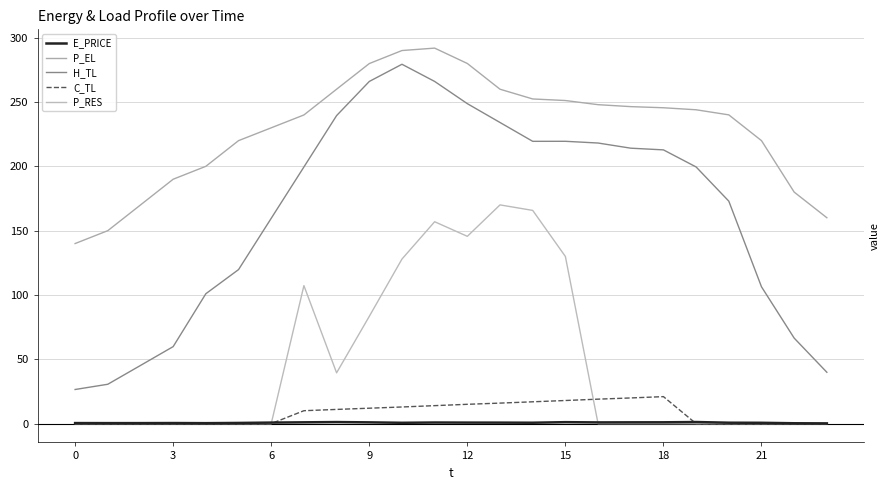

What is the value of the E_PRICE point at the 2nd from the left?

0.4